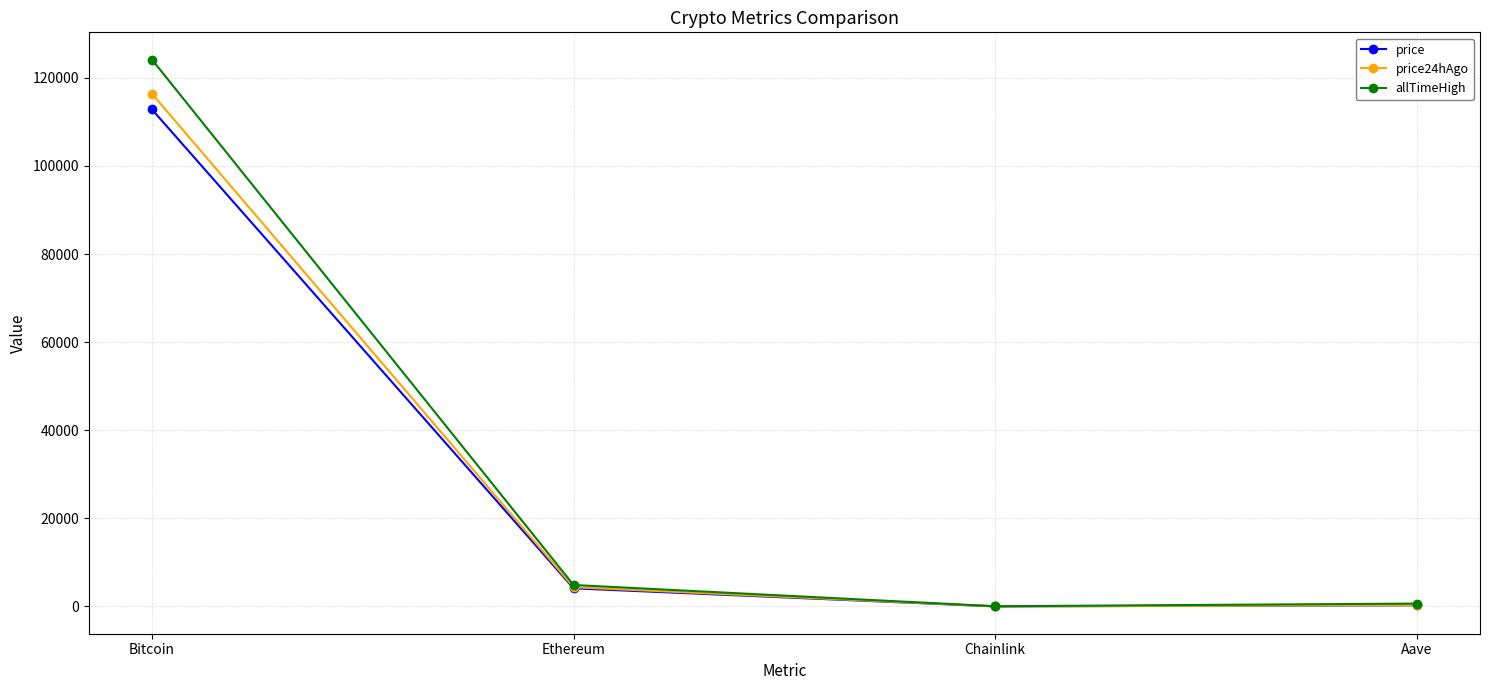

What is the average value of the price24hAgo series?

30267.9